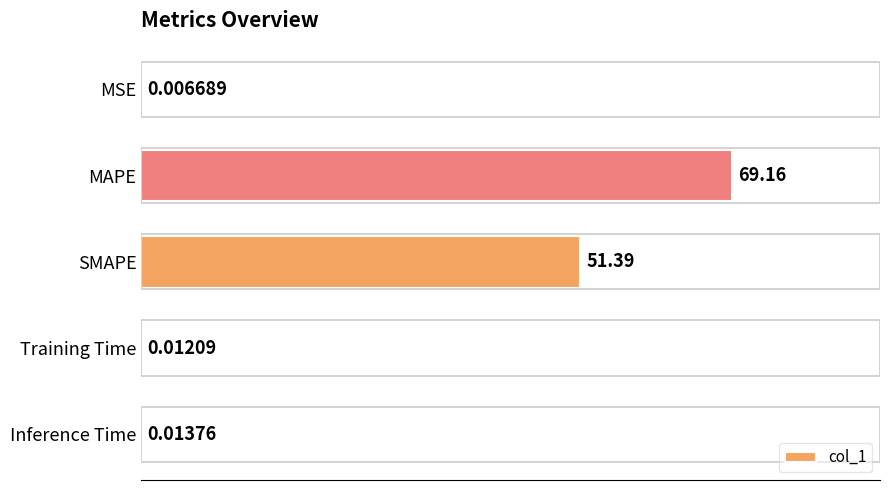

What is the sum of all values?

120.6